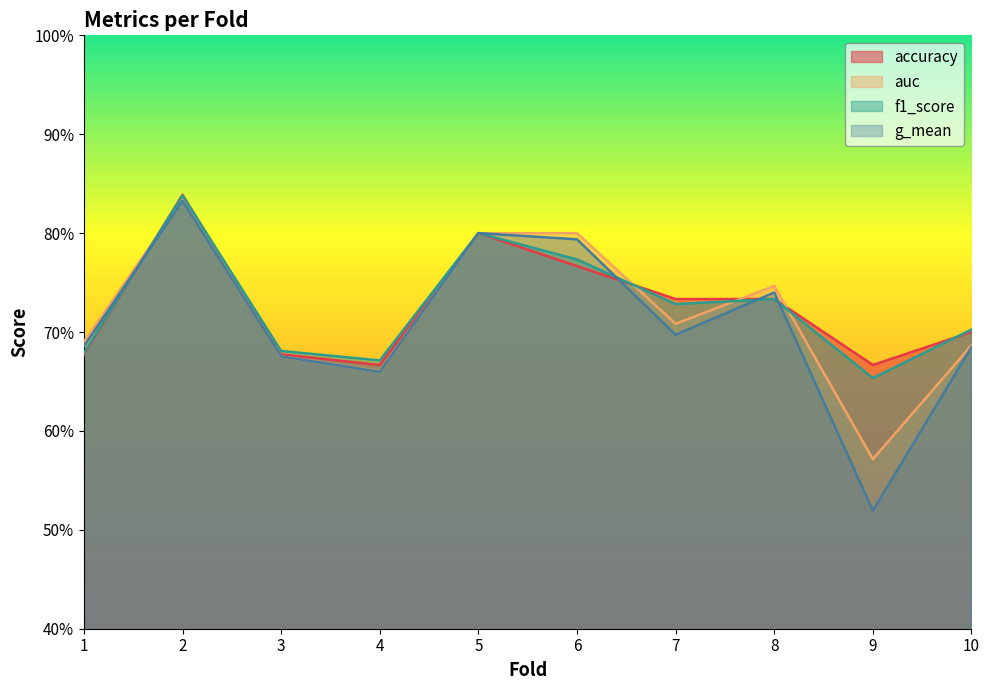

Is it true that f1_score equals 1.1 at 1?

False